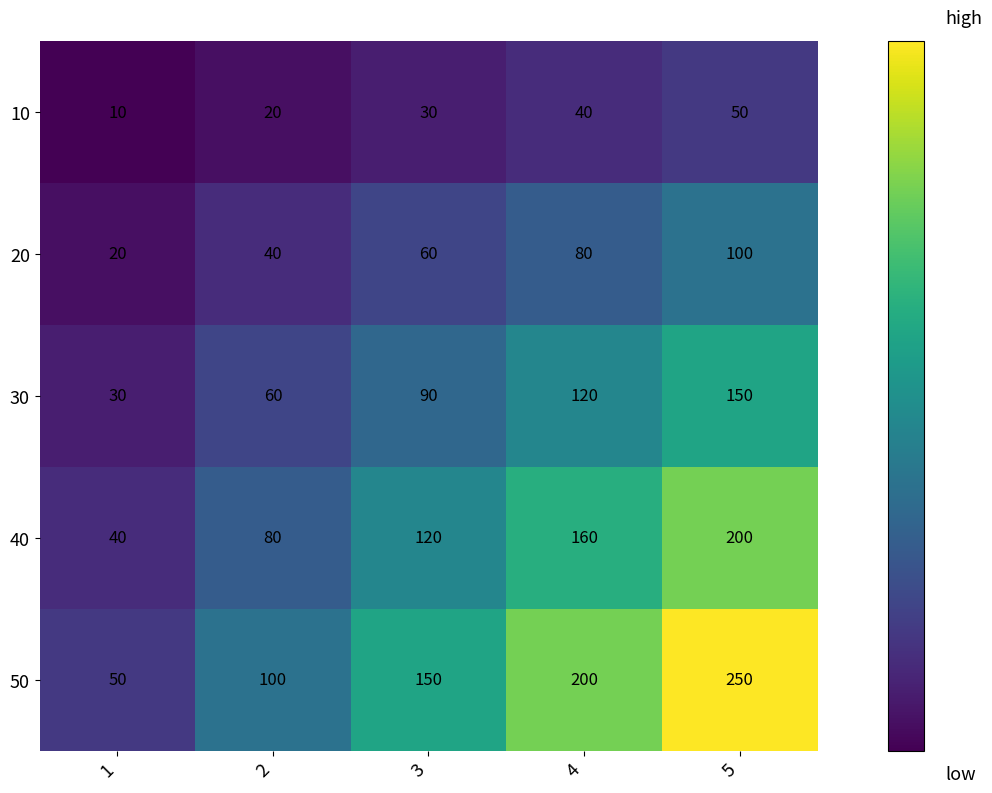

What is the difference between the highest and lowest values at 4?

160